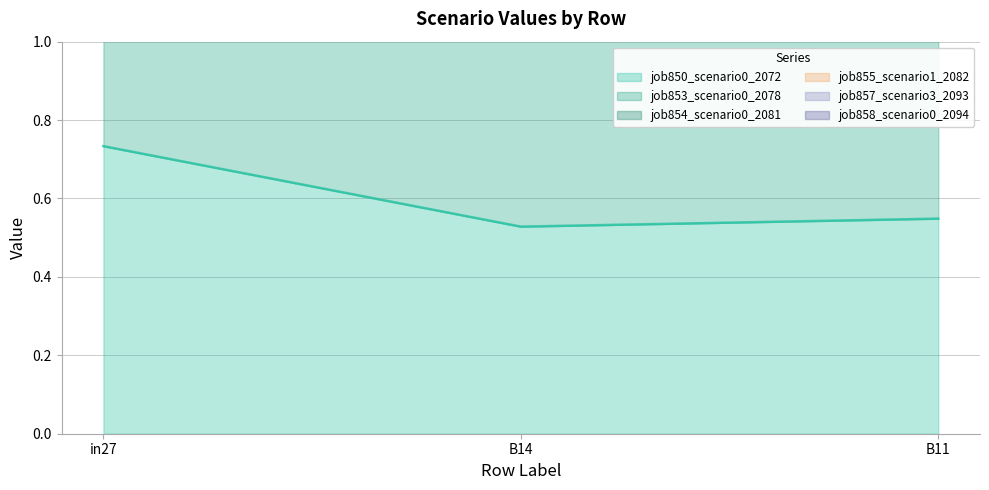

What is the label of the 2nd point from the left?

B14